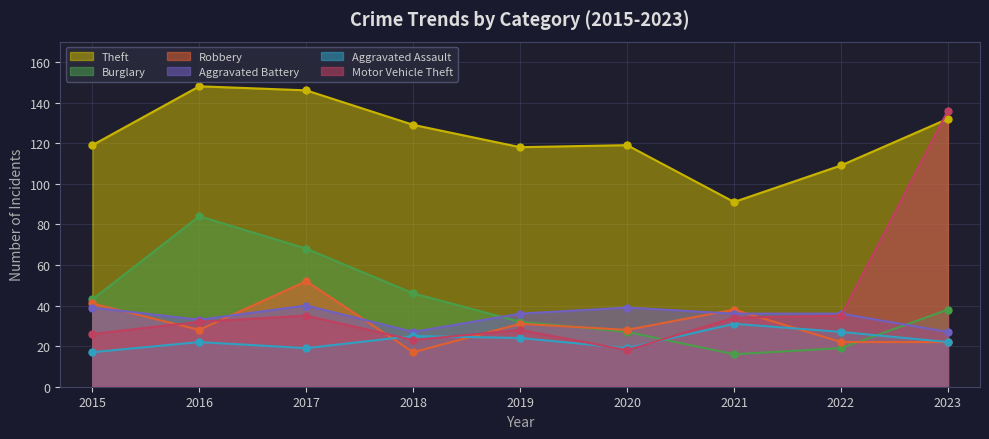

How many lines are shown in the chart?

6